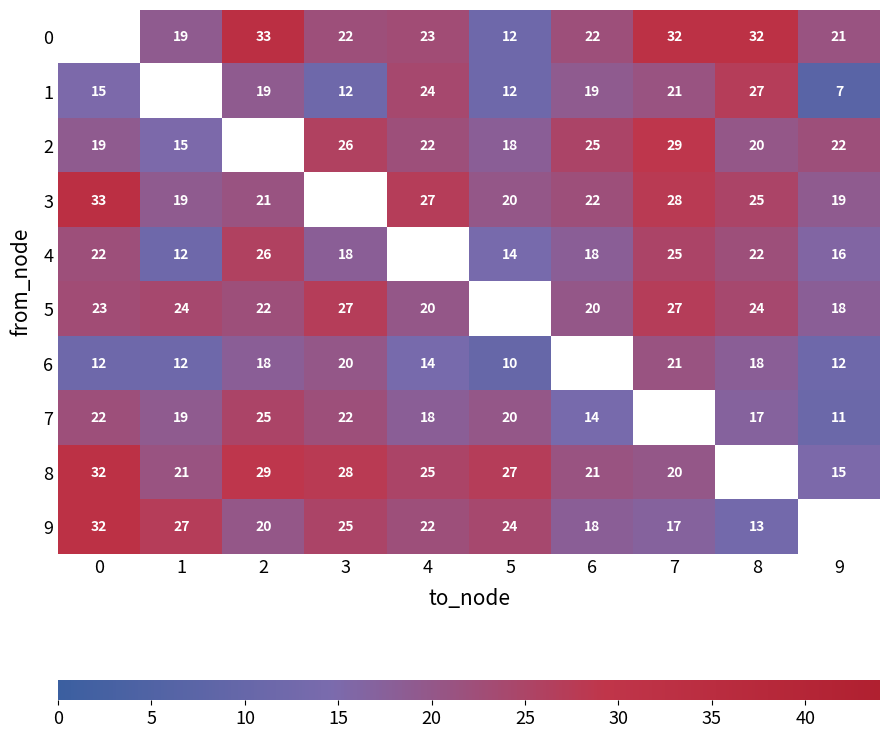

What is the sum of the 8 values at 5 and 7?

47